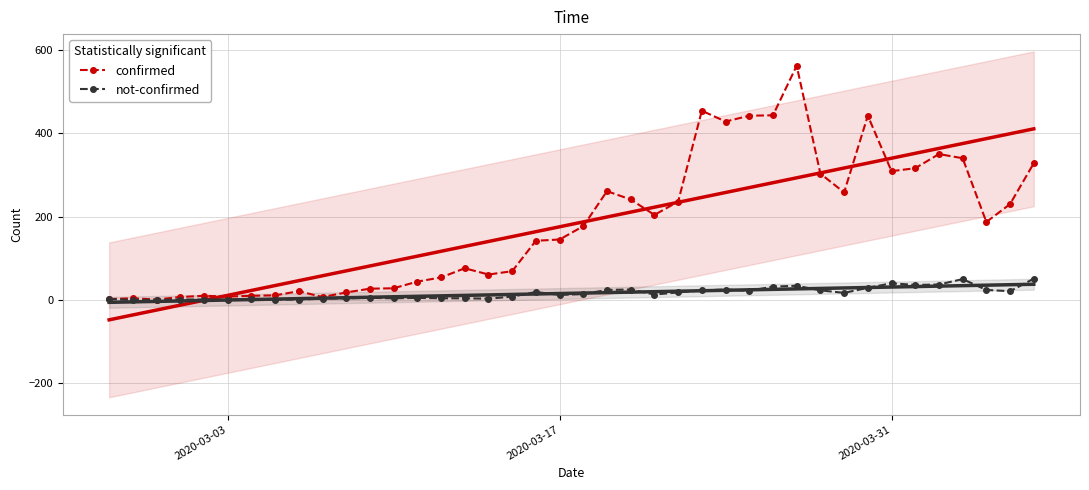

True or false: not-confirmed has more than 1 interior local peaks.

True